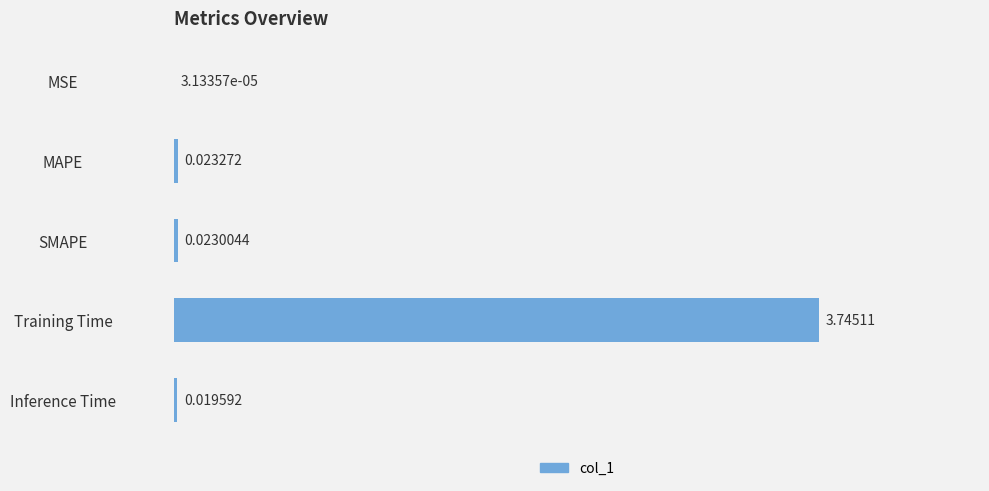

Where is the data nearest to the value 1?

MAPE